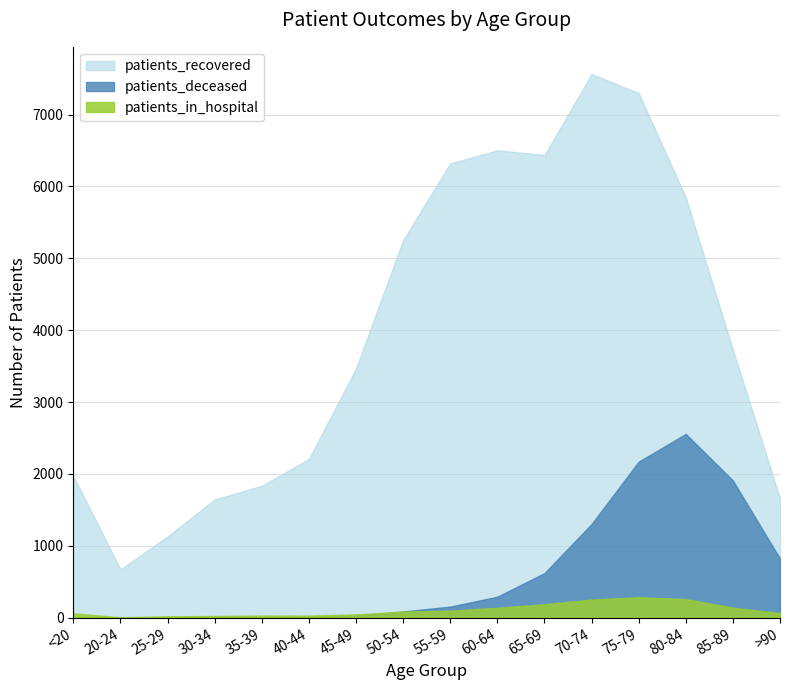

How many lines are shown in the chart?

3